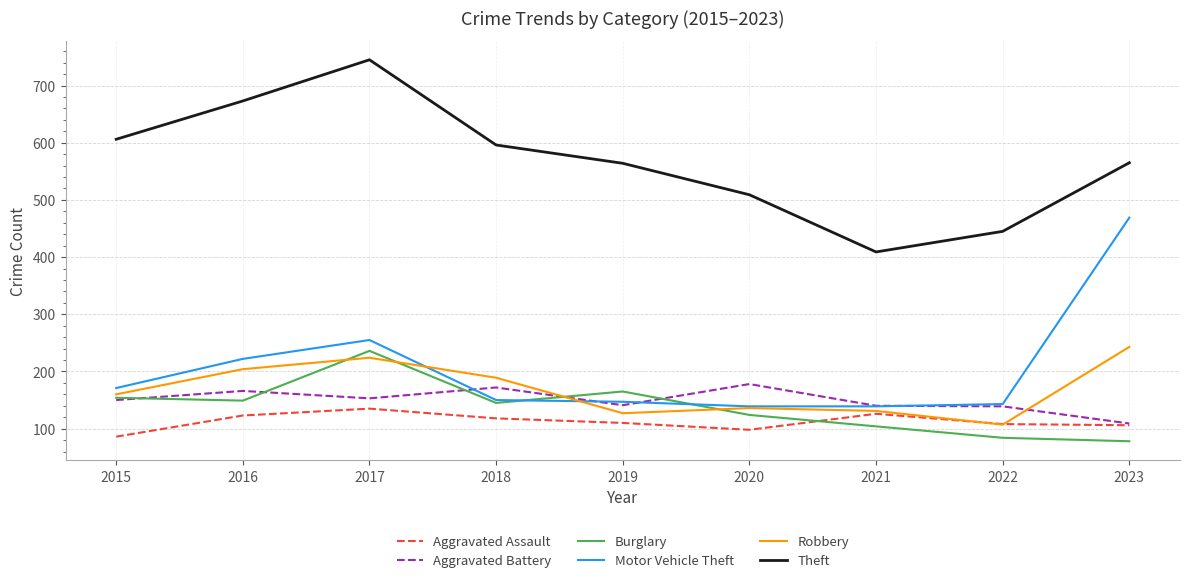

What is the difference between the Aggravated Assault values at 2017 and 2021?

9